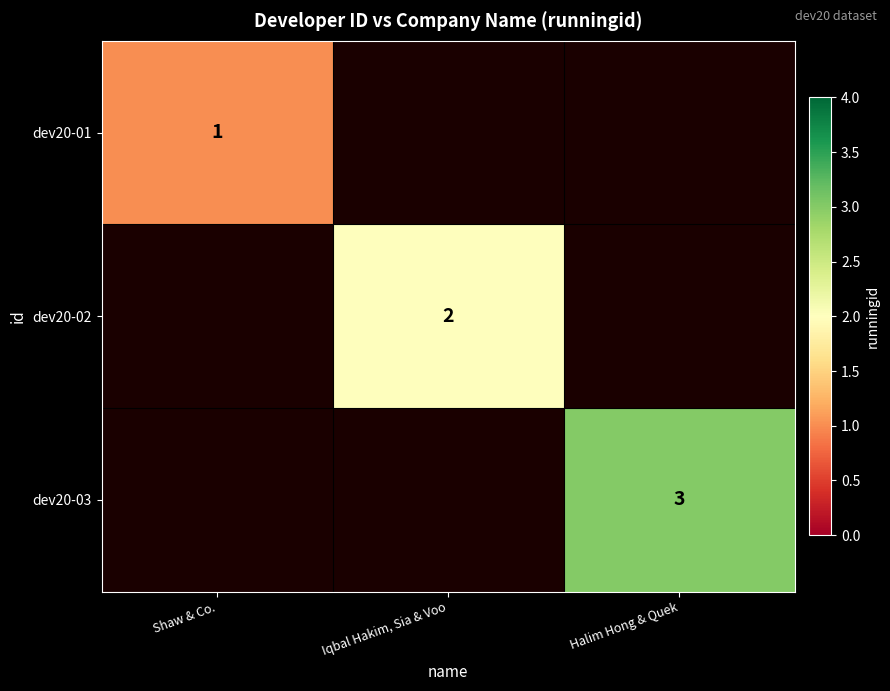

True or false: dev20-03 has a value of 5 at Halim Hong & Quek.

False